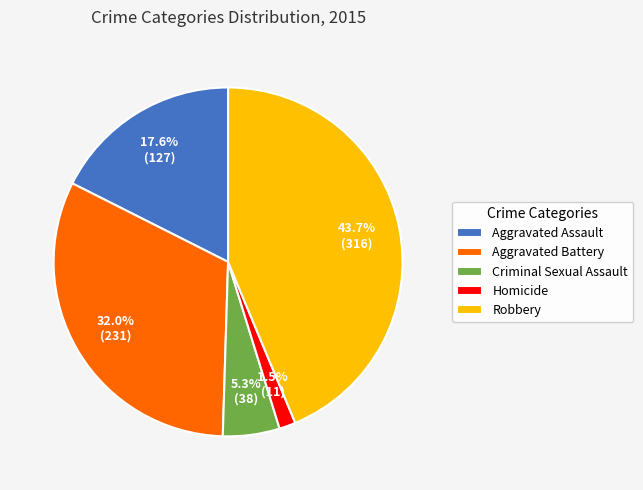

What is the smallest slice in the pie chart?

Homicide